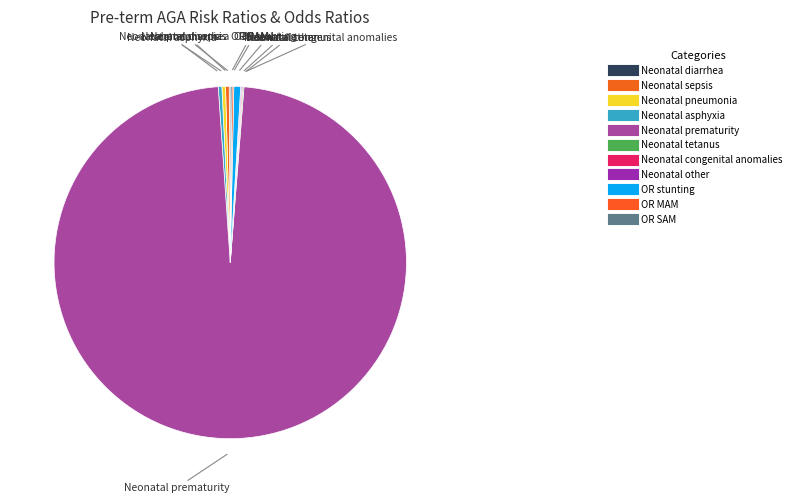

The Neonatal congenital anomalies slice represents 0% of the pie. True or false?

True